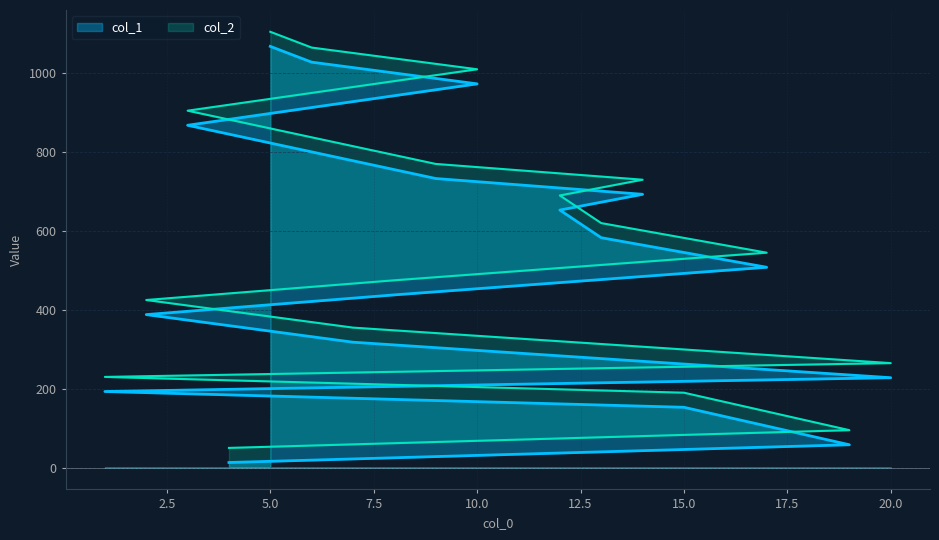

Which series has the largest range (max minus min)?

col_1